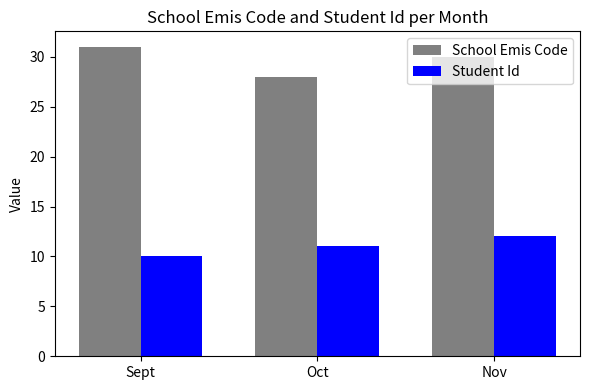

List the labels in order of Student Id value, smallest first.

Sept, Oct, Nov